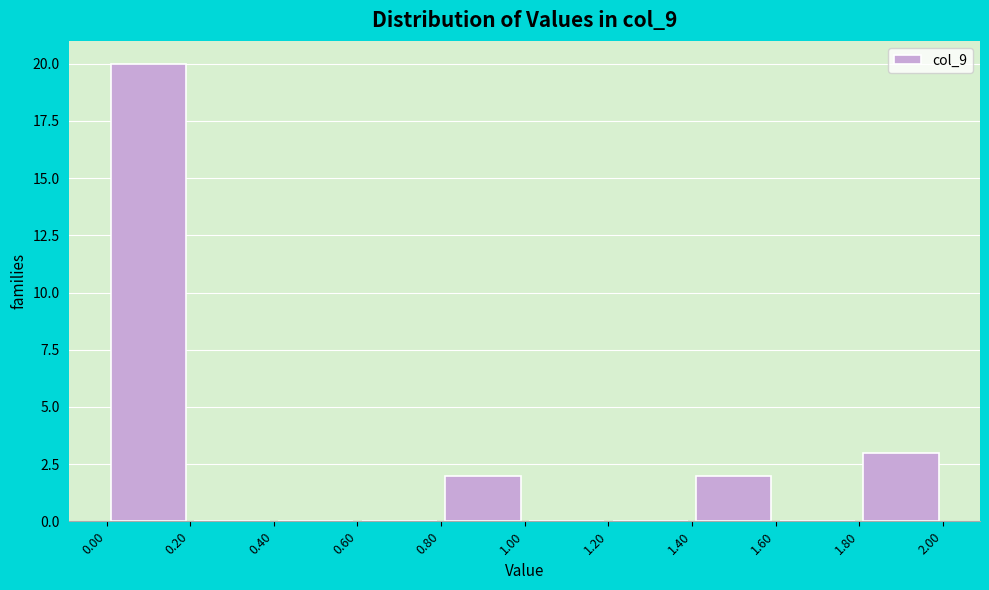

Reading left to right, list every bar in this chart as the range it spans on the x-axis followed by its height. The values are not printed on the chart, so give them approximately, as read against the axis.

0.00 to 0.20: 20
0.20 to 0.40: 0
0.40 to 0.60: 0
0.60 to 0.80: 0
0.80 to 1.00: 2
1.00 to 1.20: 0
1.20 to 1.40: 0
1.40 to 1.60: 2
1.60 to 1.80: 0
1.80 to 2.00: 3